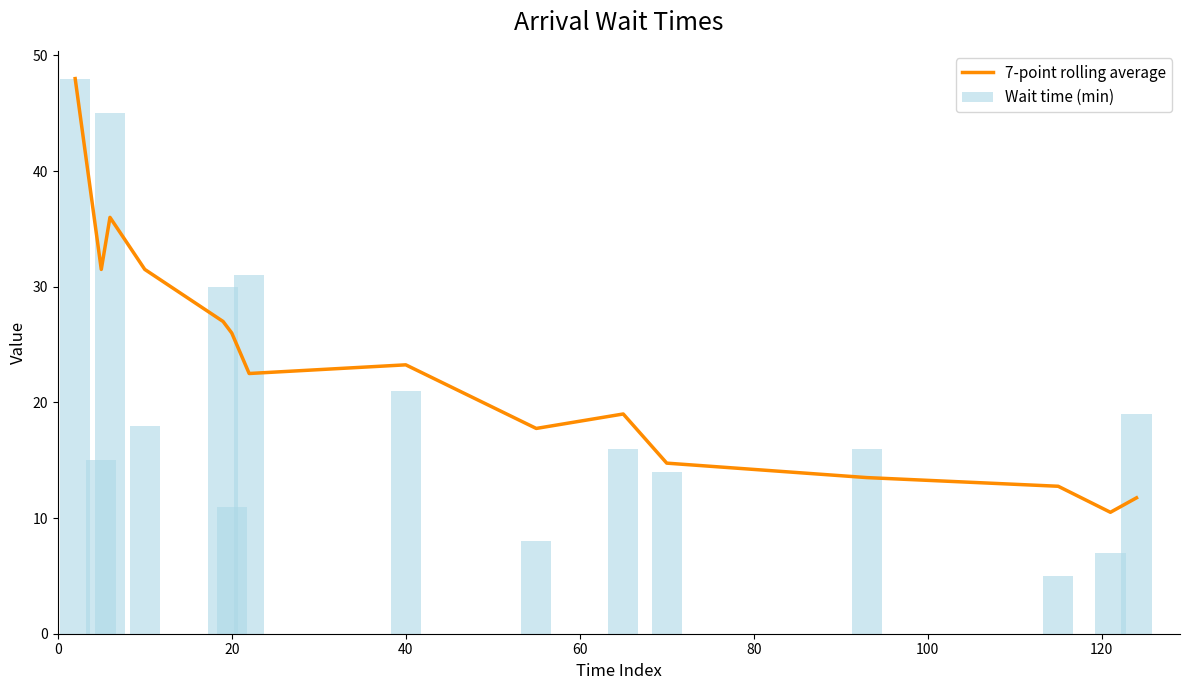

What is the difference between the second highest and second lowest values in the Wait time (min) series?

38